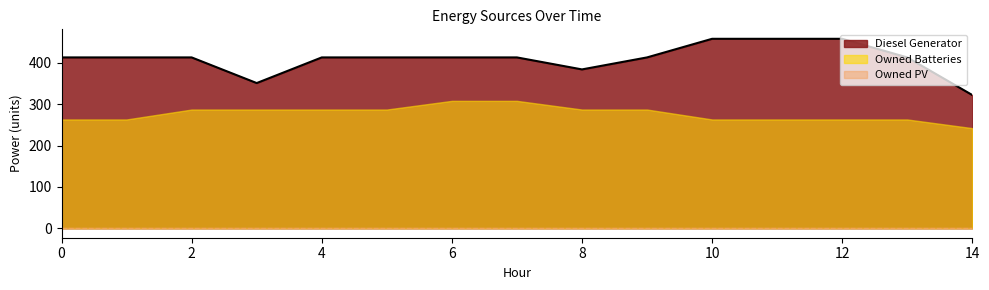

True or false: Diesel Generator and Owned Batteries intersect in this chart.

False